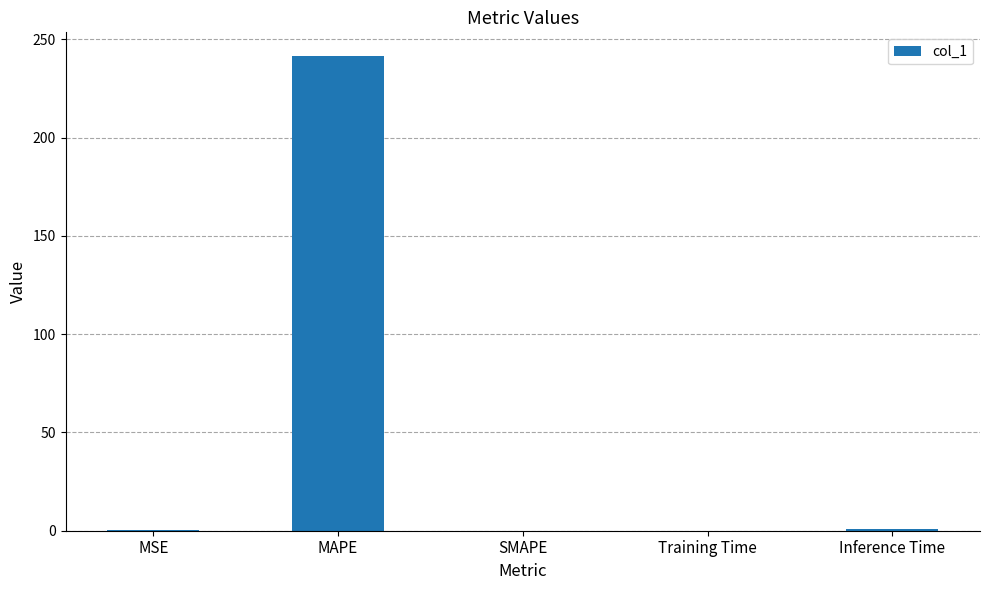

What value does the data have at Training Time?

0.1